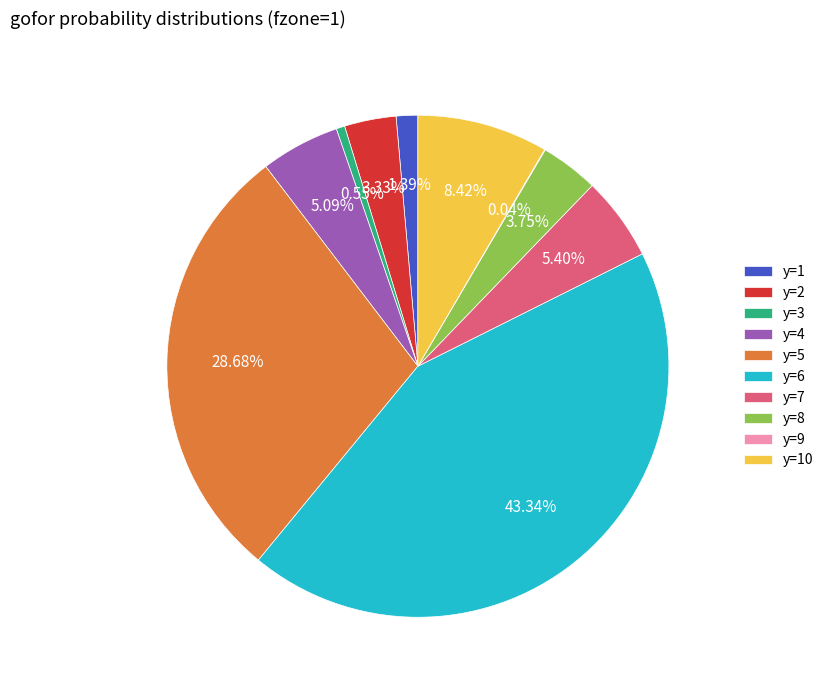

Between y=1 and y=3, which is larger?

y=1